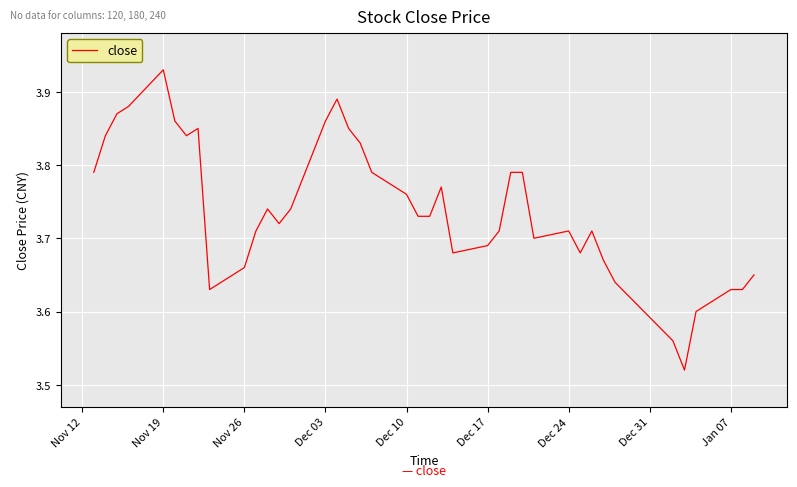

How many lines are shown in the chart?

1